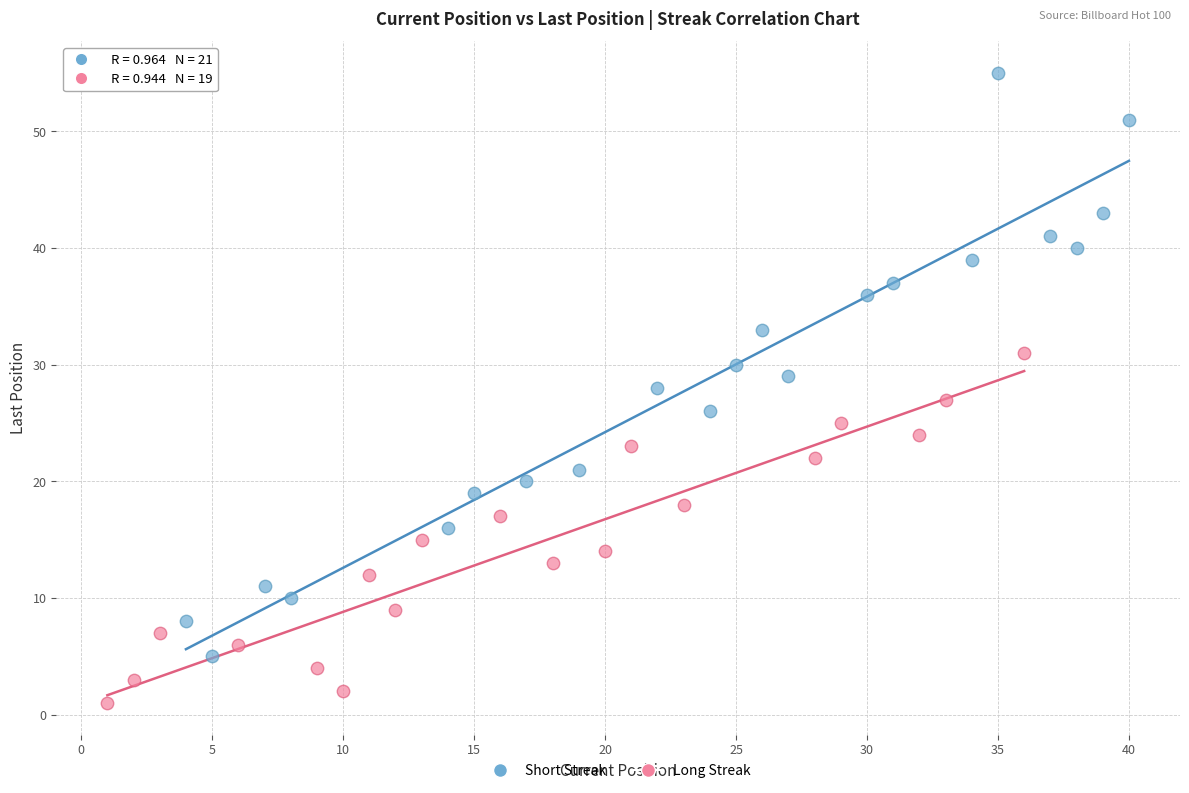

Which series contains the highest Y value?

Short Streak